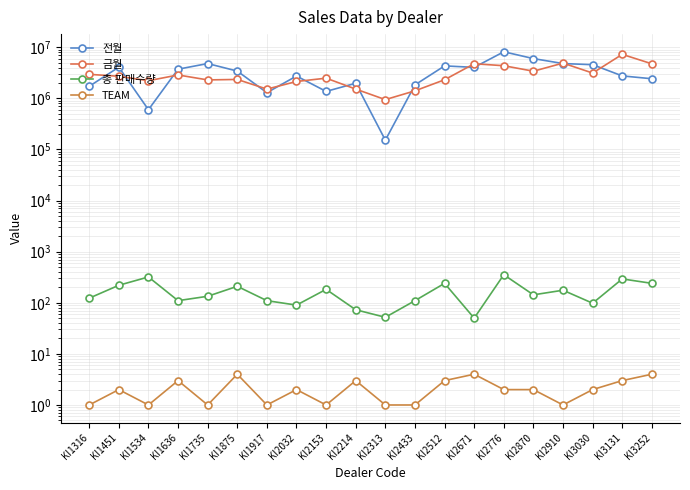

Where is the first local minimum for 총 판매수량?

KI1636